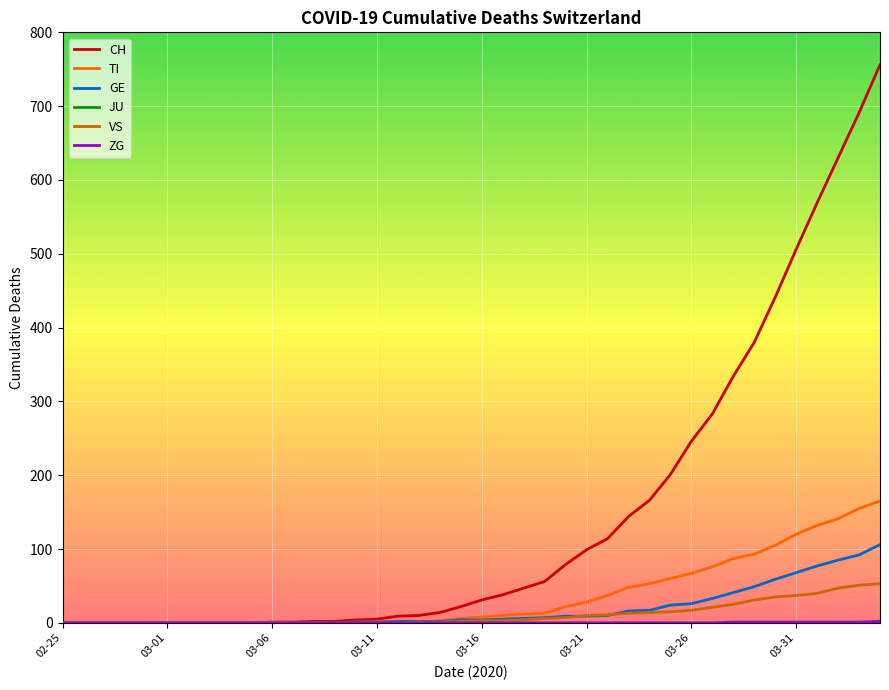

What is the maximum value shown in the chart?

756